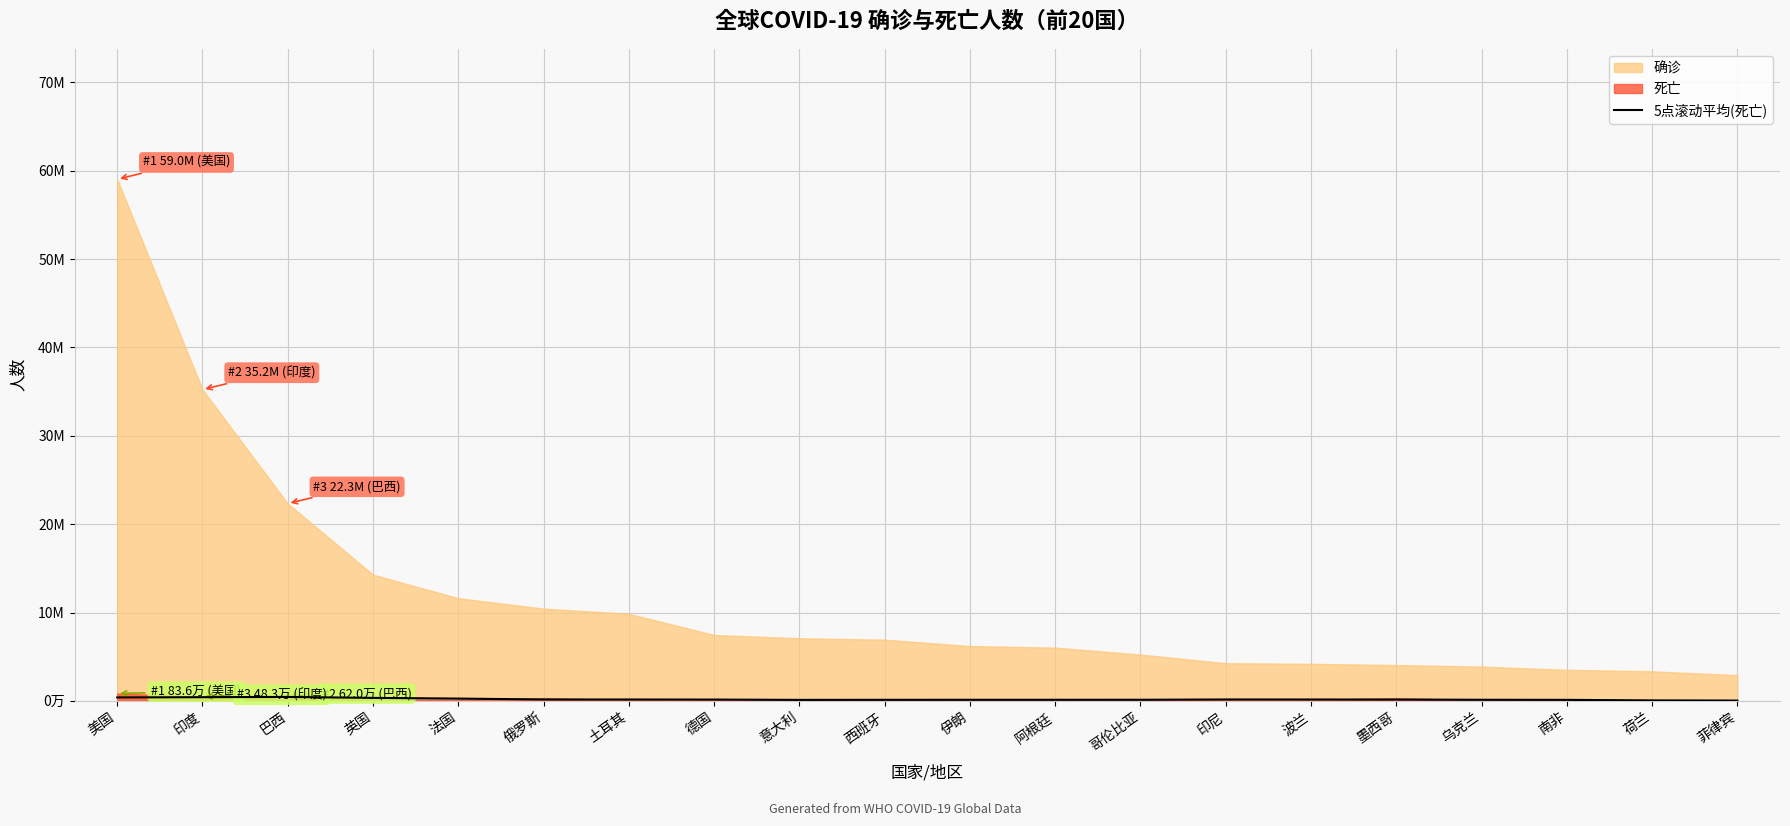

At which label does the data first exceed 147841?

美国